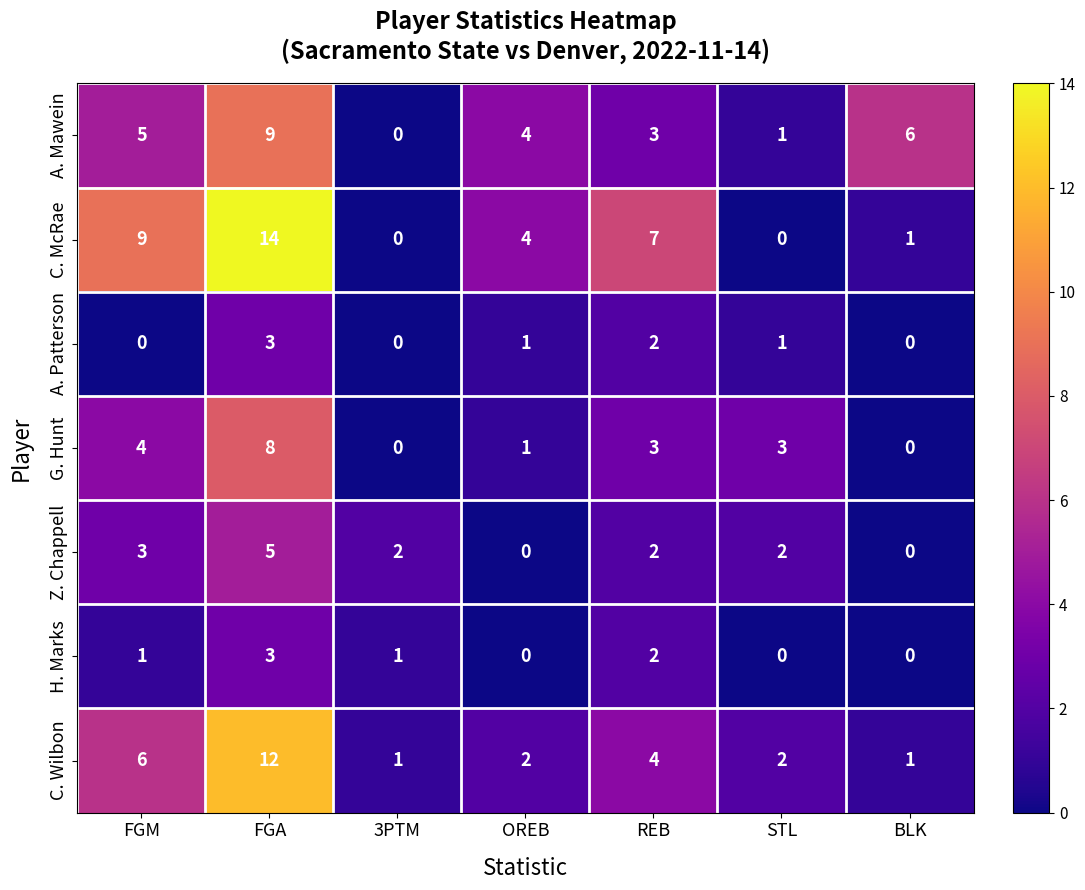

How many values in the A. Mawein series are below 4?

3